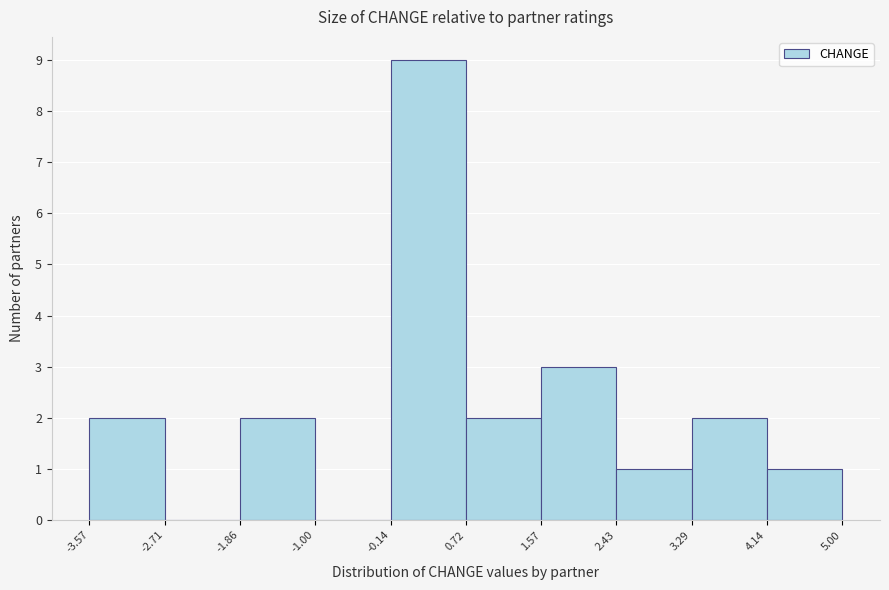

Reading left to right, list every bar in this chart as the range it spans on the x-axis followed by its height. The values are not printed on the chart, so give them approximately, as read against the axis.

-3.57 to -2.71: 2
-2.71 to -1.86: 0
-1.86 to -1.00: 2
-1.00 to -0.14: 0
-0.14 to 0.72: 9
0.72 to 1.57: 2
1.57 to 2.43: 3
2.43 to 3.29: 1
3.29 to 4.14: 2
4.14 to 5.00: 1